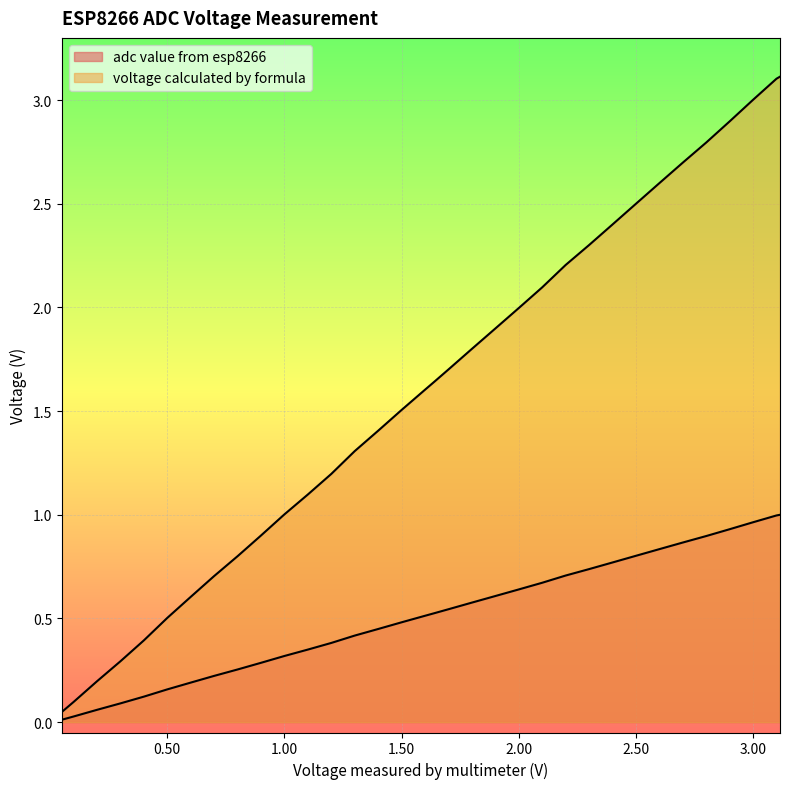

True or false: voltage calculated by formula and adc value from esp8266 cross at least once.

False